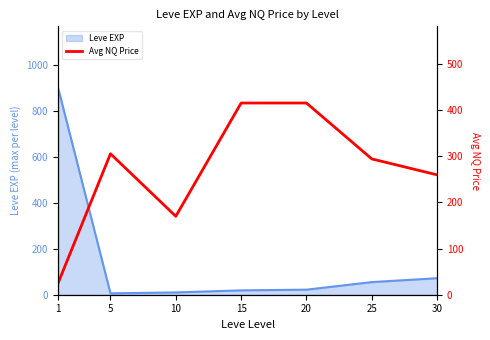

What is the value of the 6th point from the left?

294.0